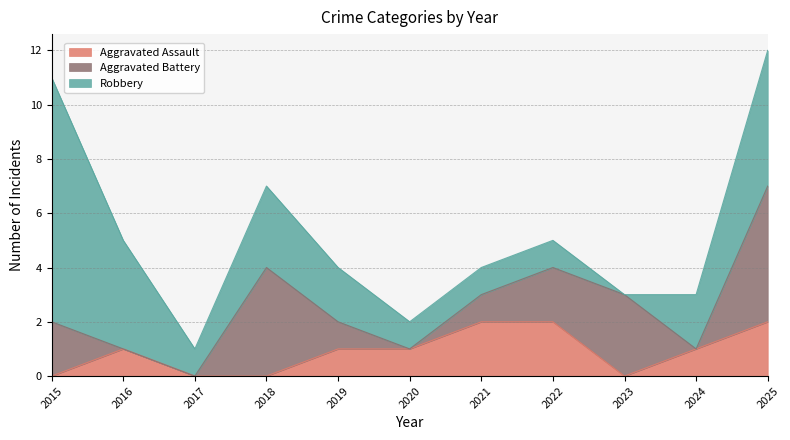

How many values in the Robbery series exceed 2?

4